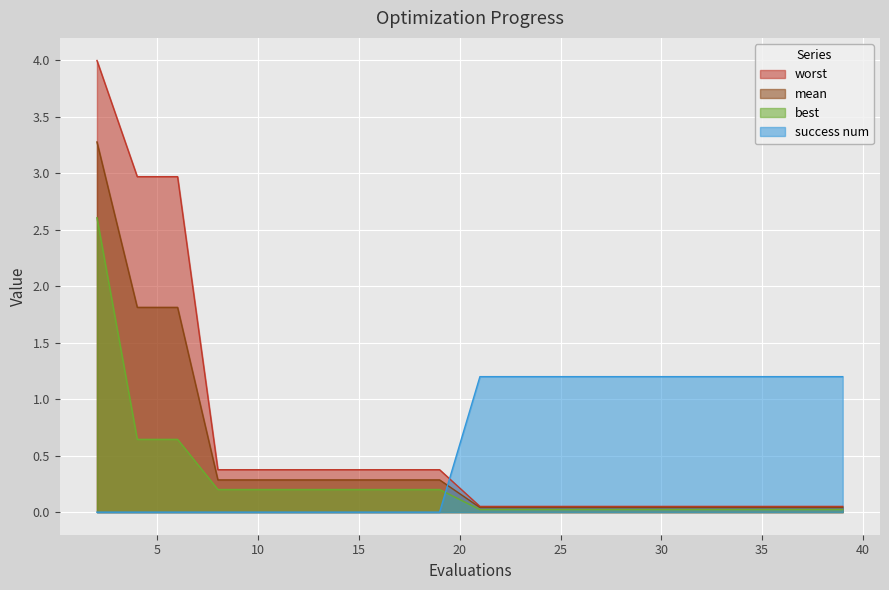

Is it true that mean equals 0.1 at 21?

False